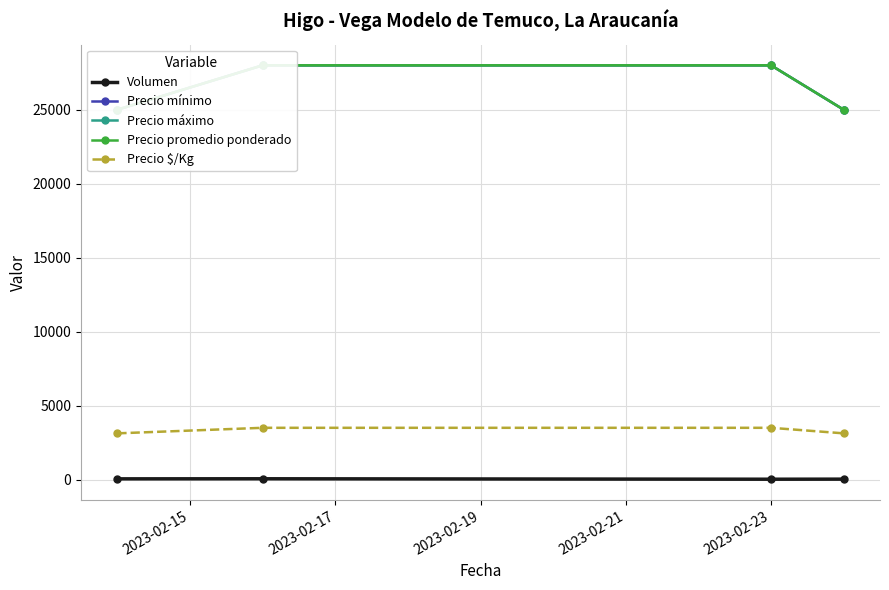

What is the difference between the maximum and minimum values in the Precio $/Kg series?

375